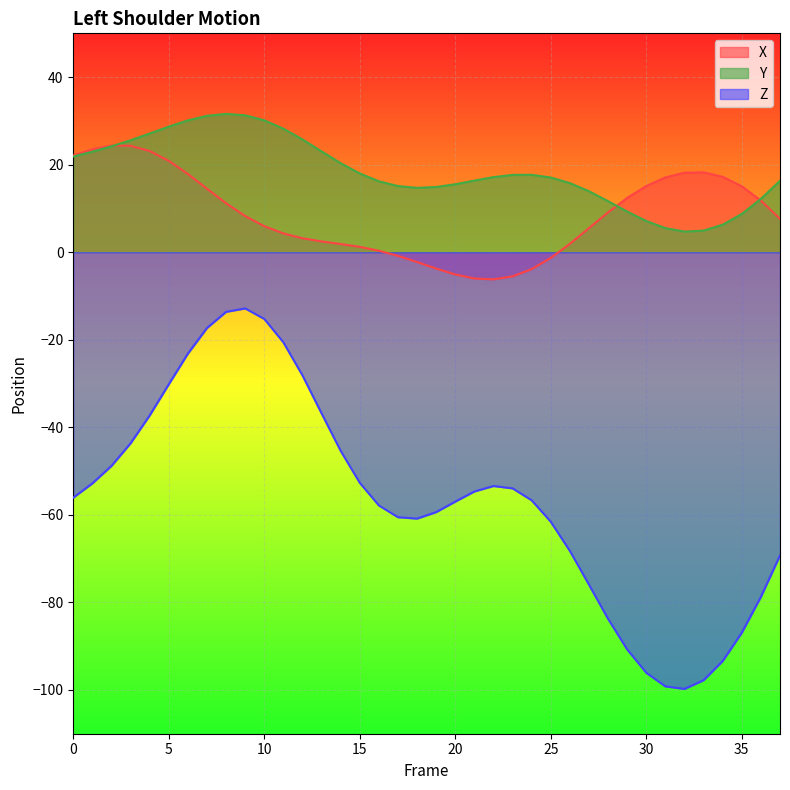

At which category does Y reach its first local valley?

18